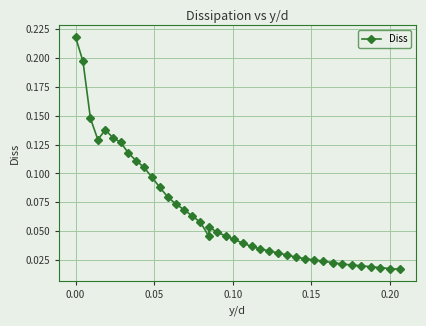

What is the sum of all values?

2.6